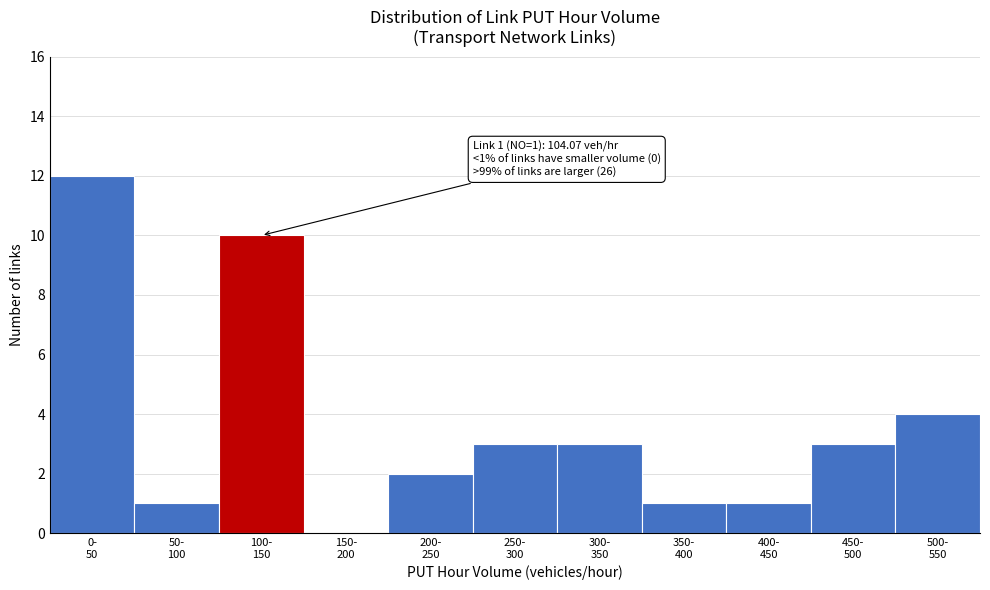

What is the maximum value shown in the chart?

12